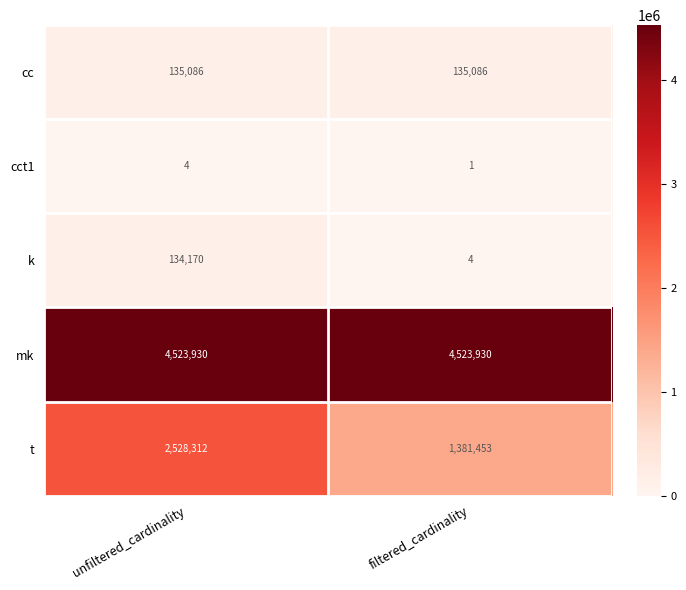

At which label does t reach its minimum?

filtered_cardinality